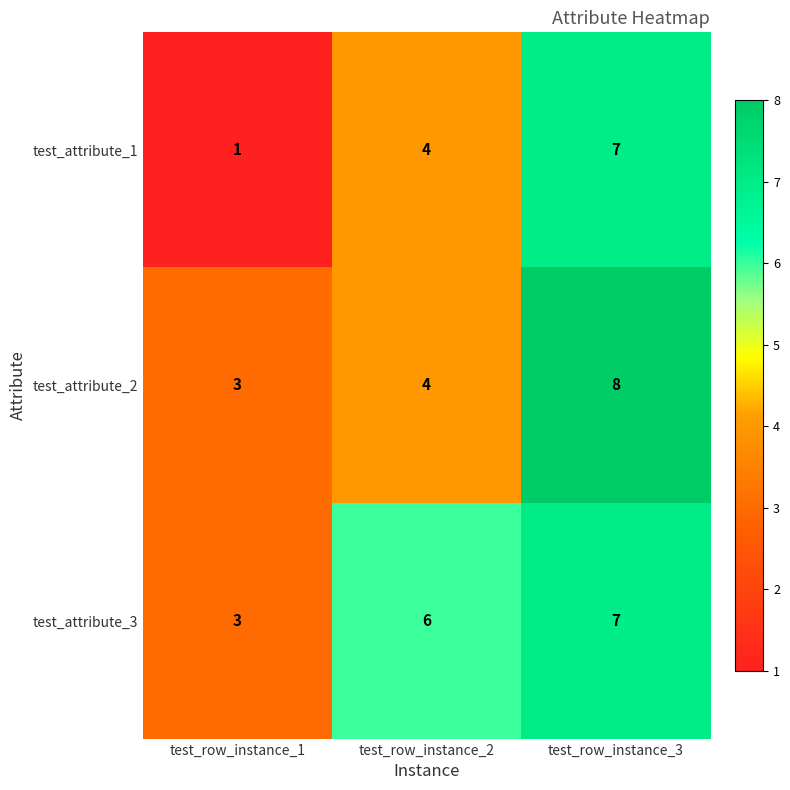

How many series are shown in this chart?

3